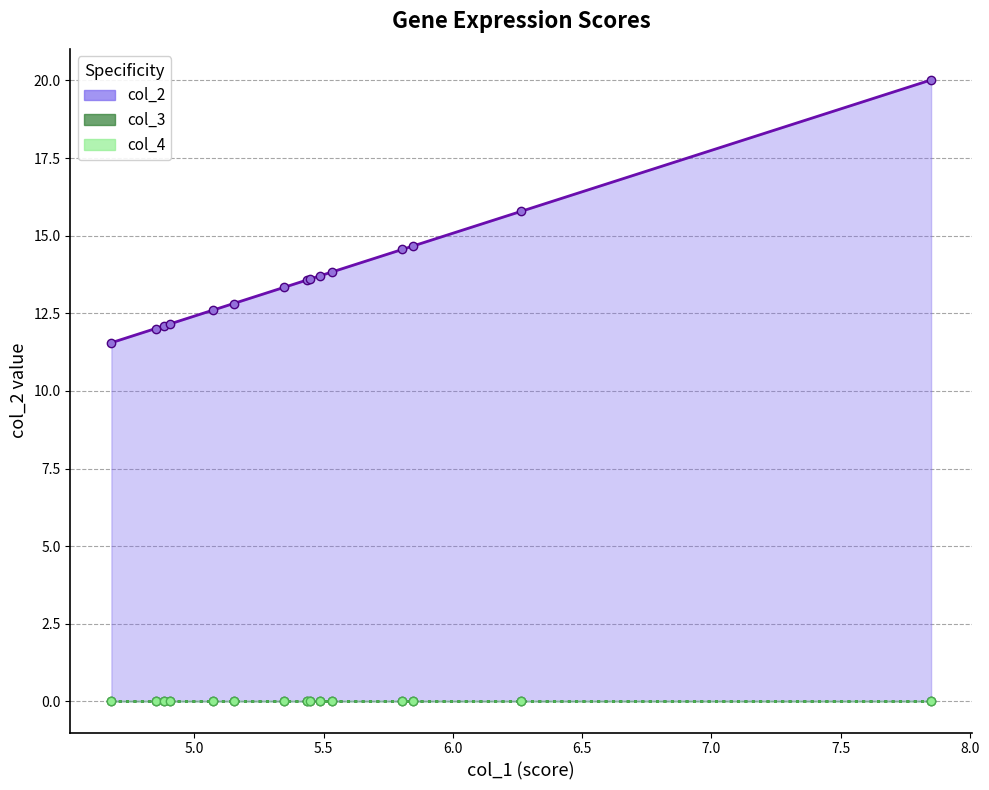

At how many categories does at least one series exceed 1?

15